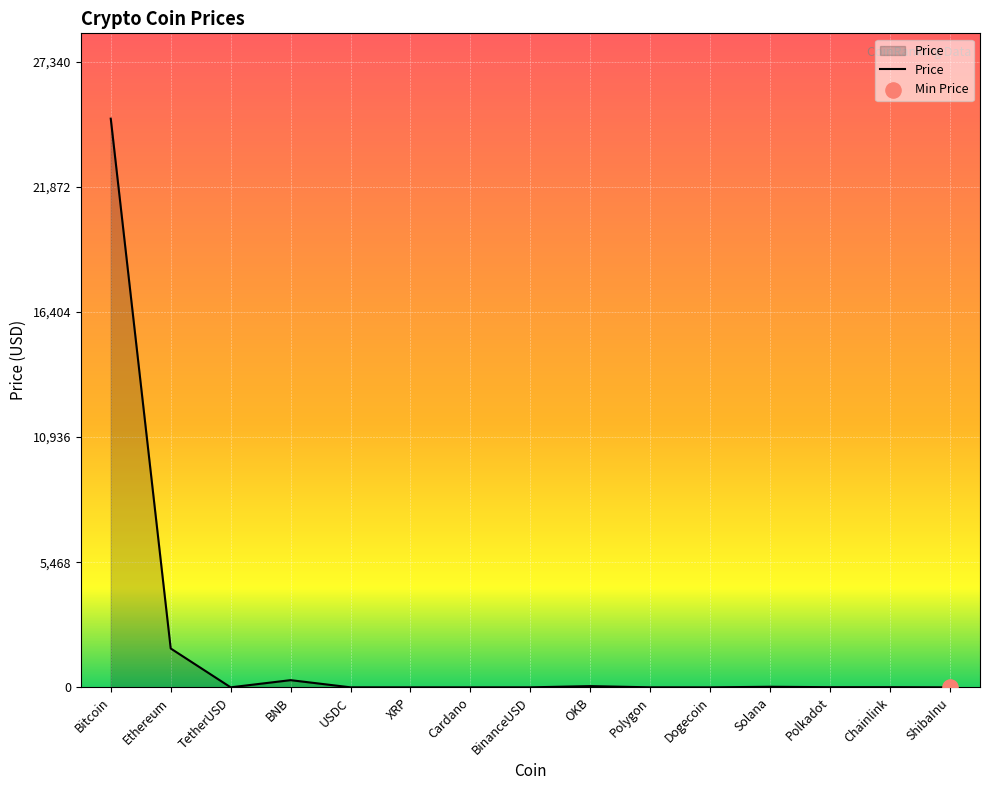

What is the change in value from Bitcoin to Polygon?

-24853.4